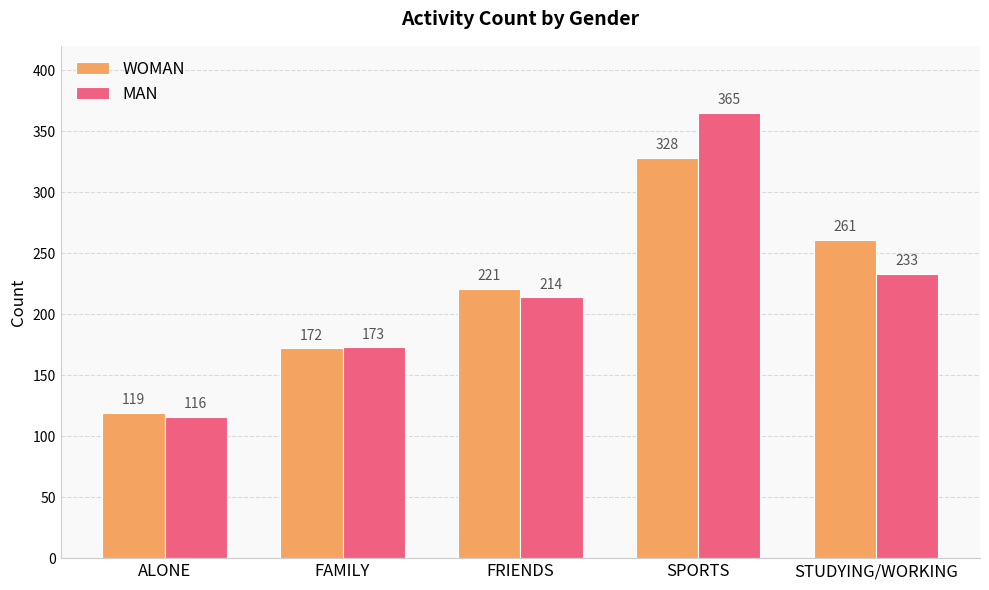

True or false: WOMAN has a value of 54 at ALONE.

False